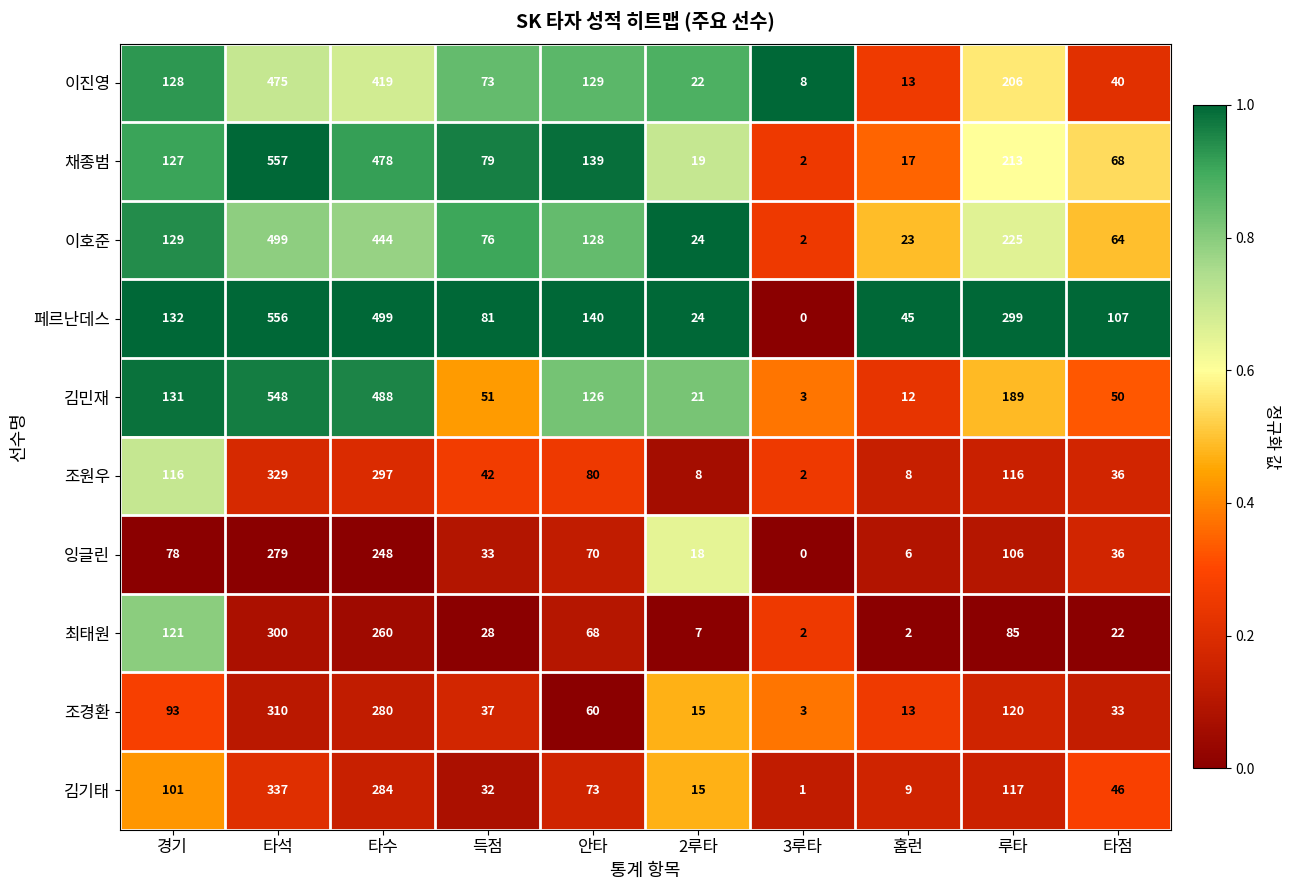

Which series has the largest range (max minus min)?

페르난데스